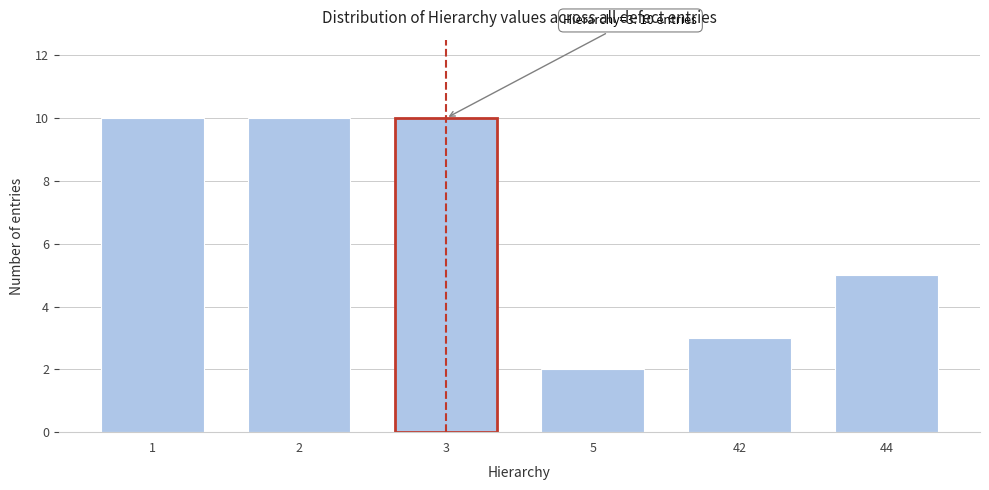

Reading left to right, transcribe all the data shown in this chart.

10	10	10	2	3	5